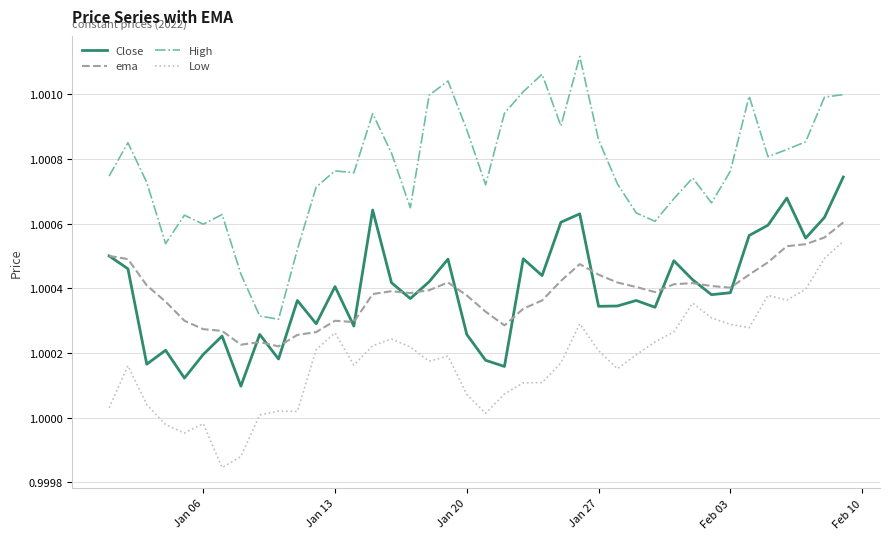

Count the Close values in the range 1 to 2.

40